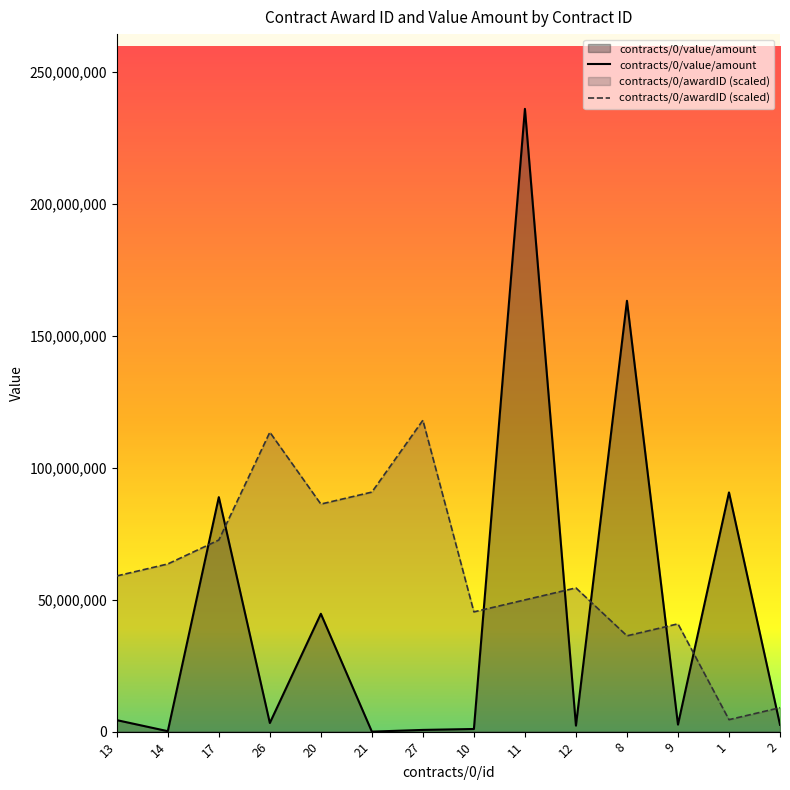

At which label is contracts/0/value/amount closest to 118000000?

1